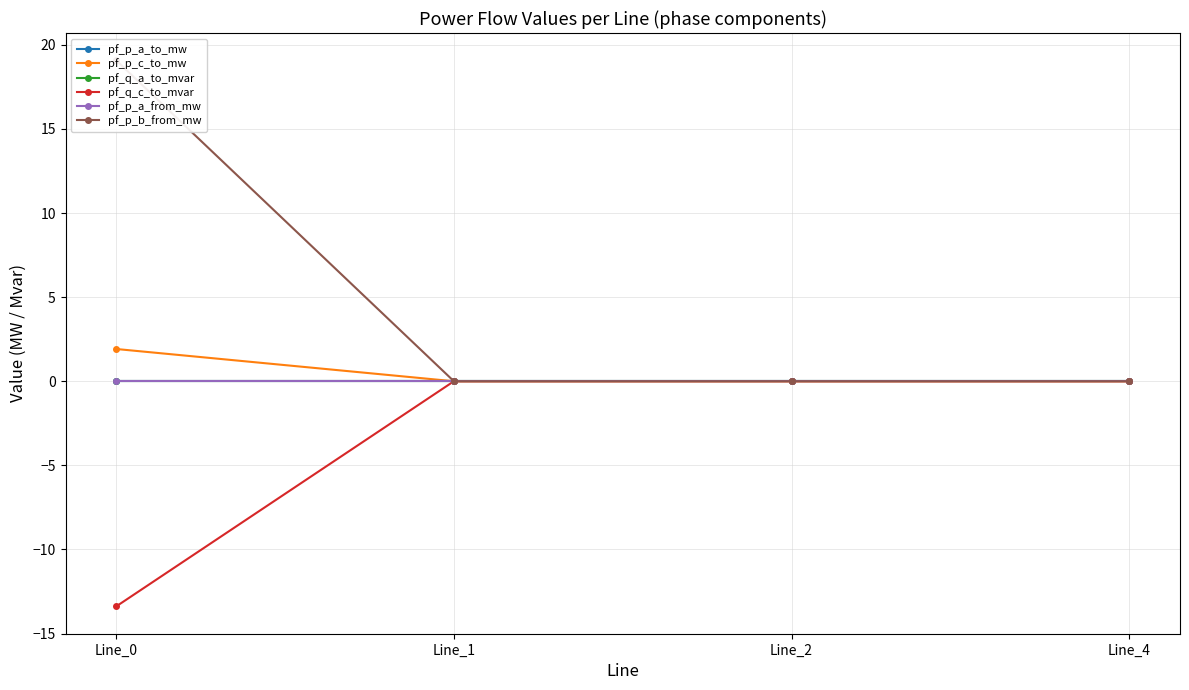

How many values in the pf_p_a_to_mw series are below 0?

3